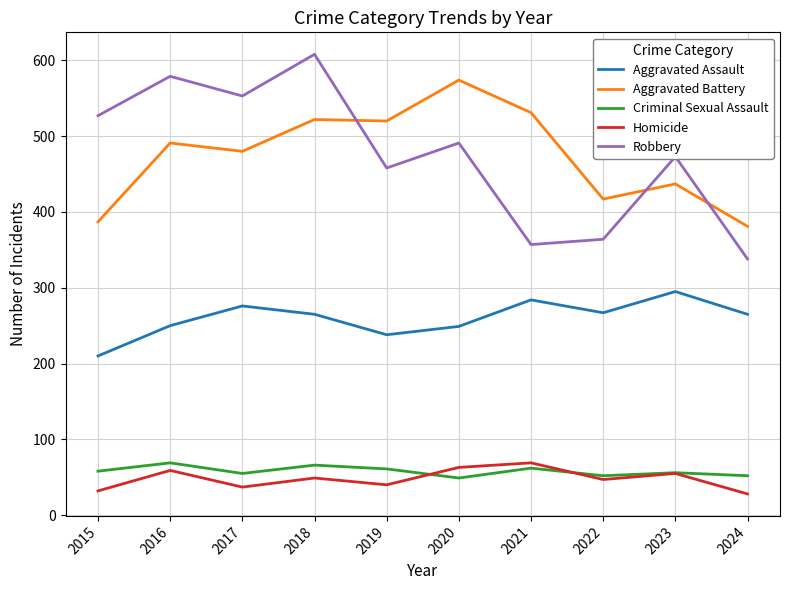

How many series are shown in this chart?

5